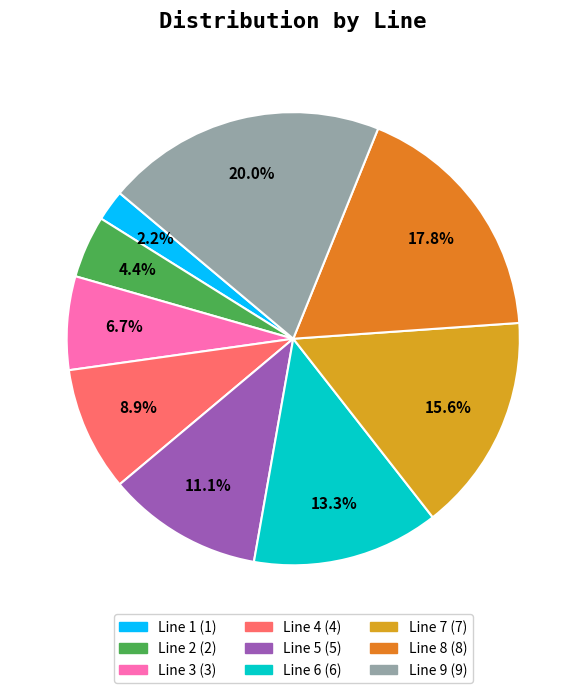

True or false: Line 3 accounts for 7% of the total.

True